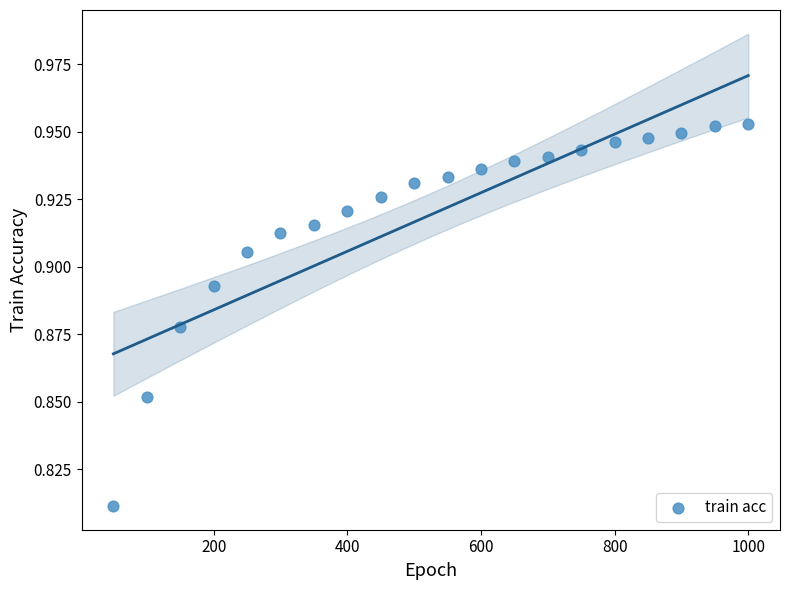

What is the range of X values (max minus min)?

950.0